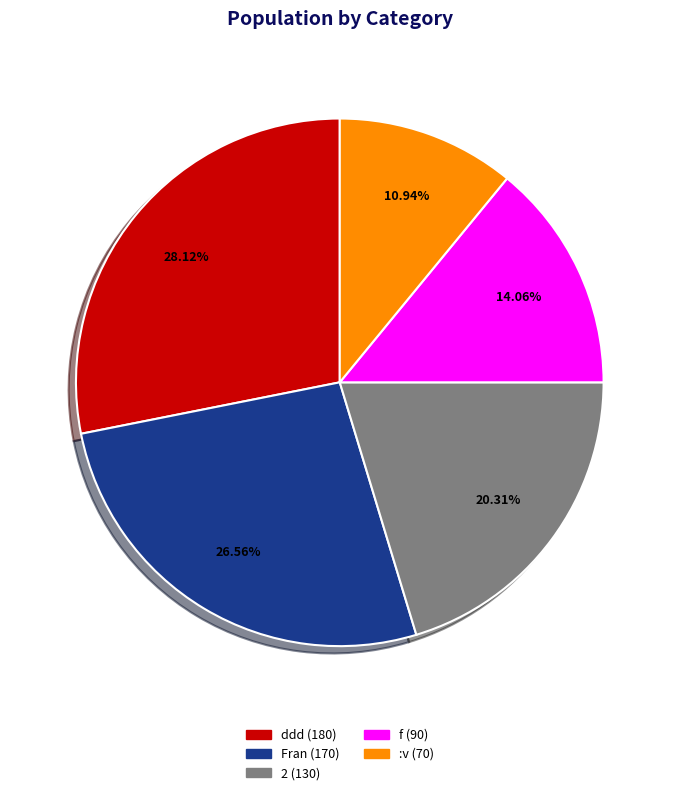

What is the ratio of the value at :v to the value at Fran?

0.4